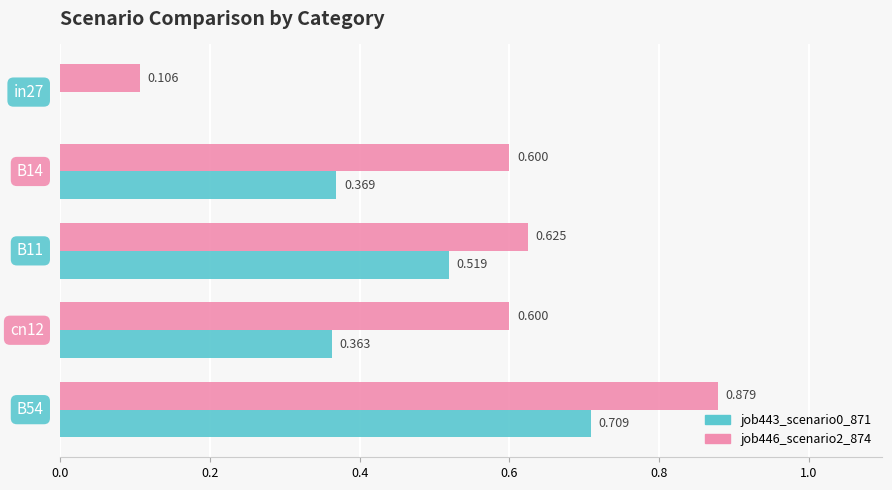

How many values in job443_scenario0_871 are above zero?

4